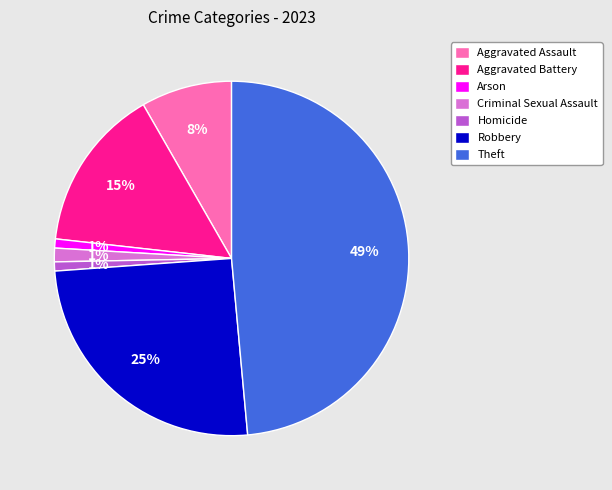

To the nearest percent, what is the difference between the Theft and Homicide slice percentages?

48%